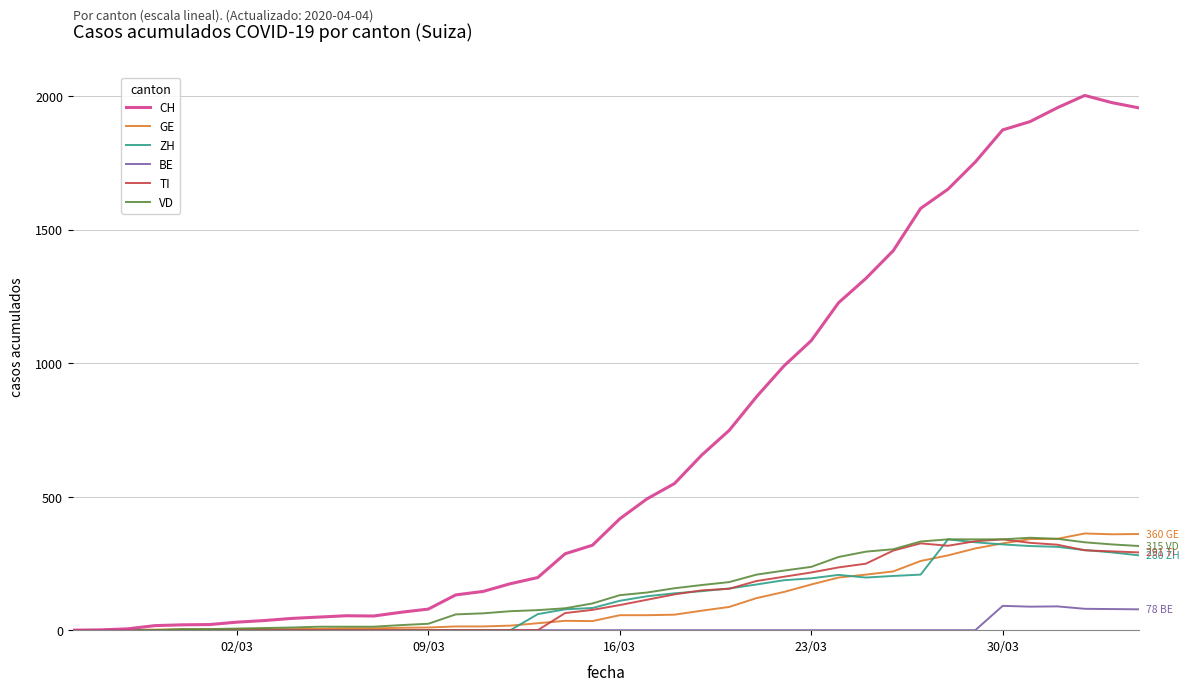

Which series has the largest total across all categories?

CH